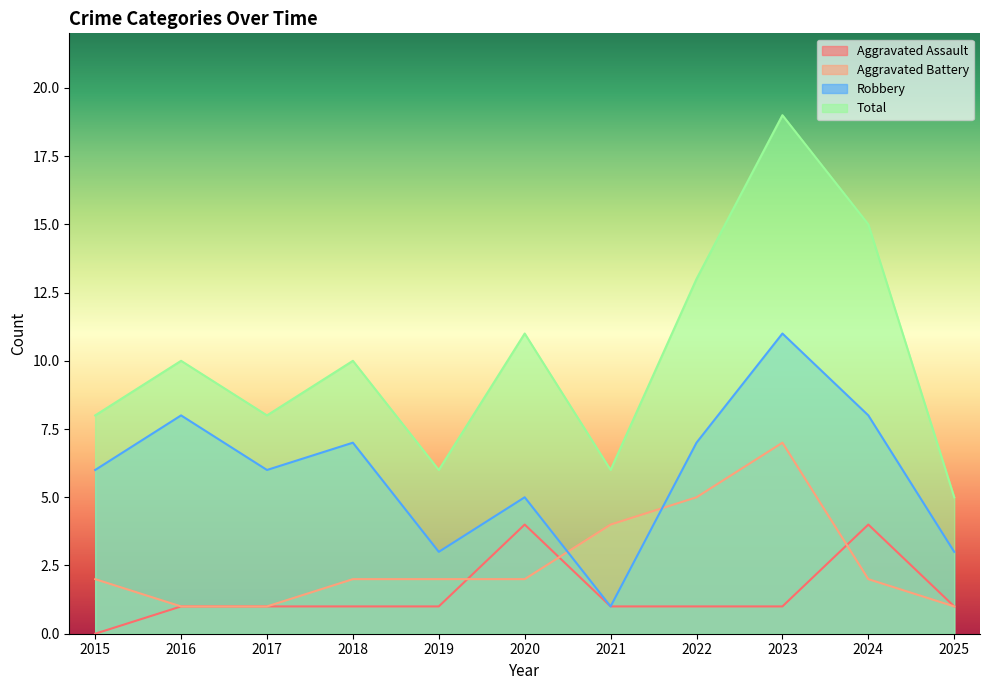

How many data points in Total are less than 10?

5